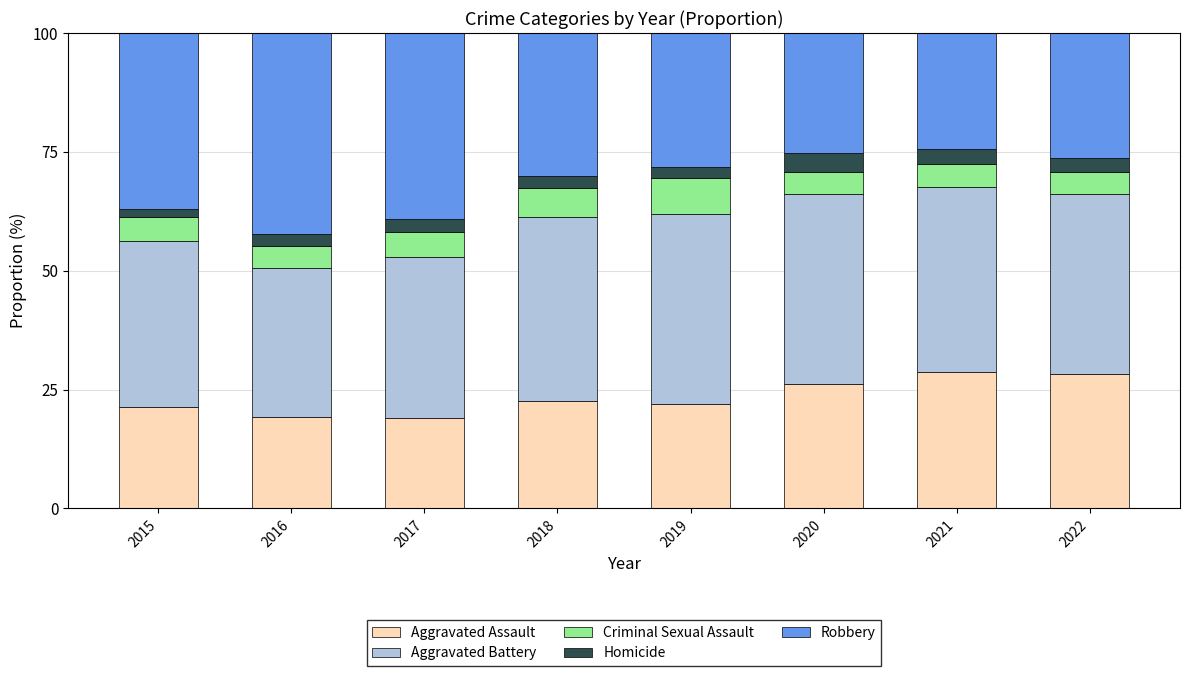

What is the difference between the maximum and minimum values in the Aggravated Assault series?

9.6